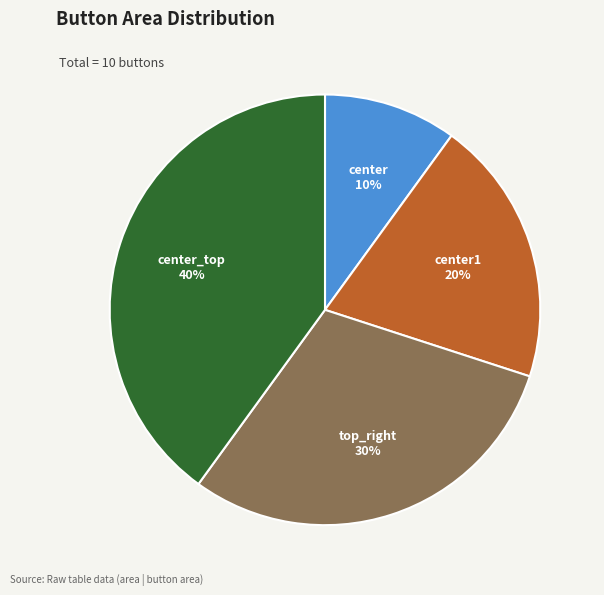

Does center_top represent more than half of the total?

No